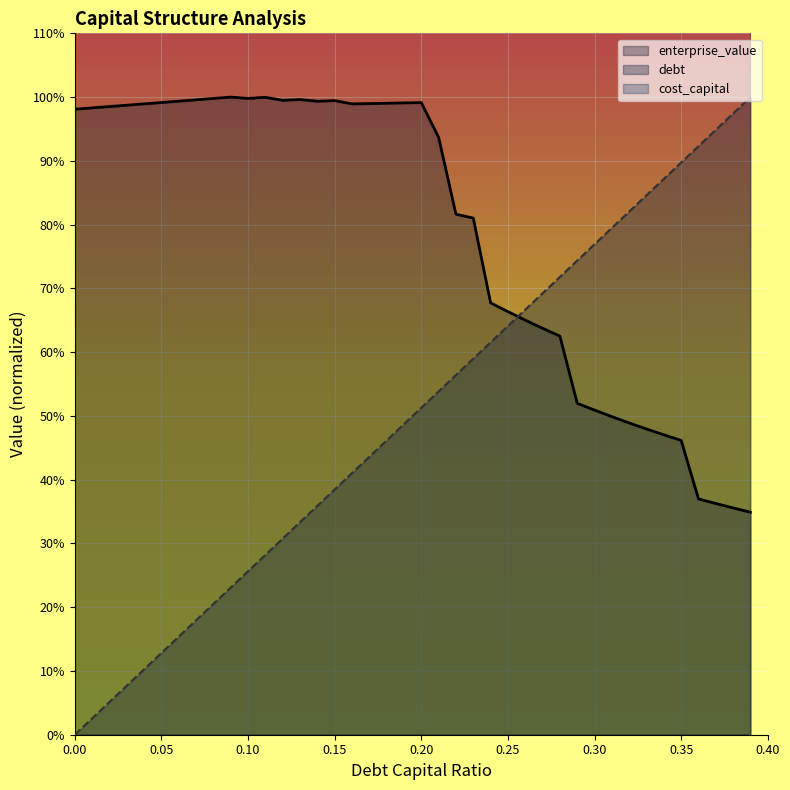

What is the label of the 35th point from the right?

0.05